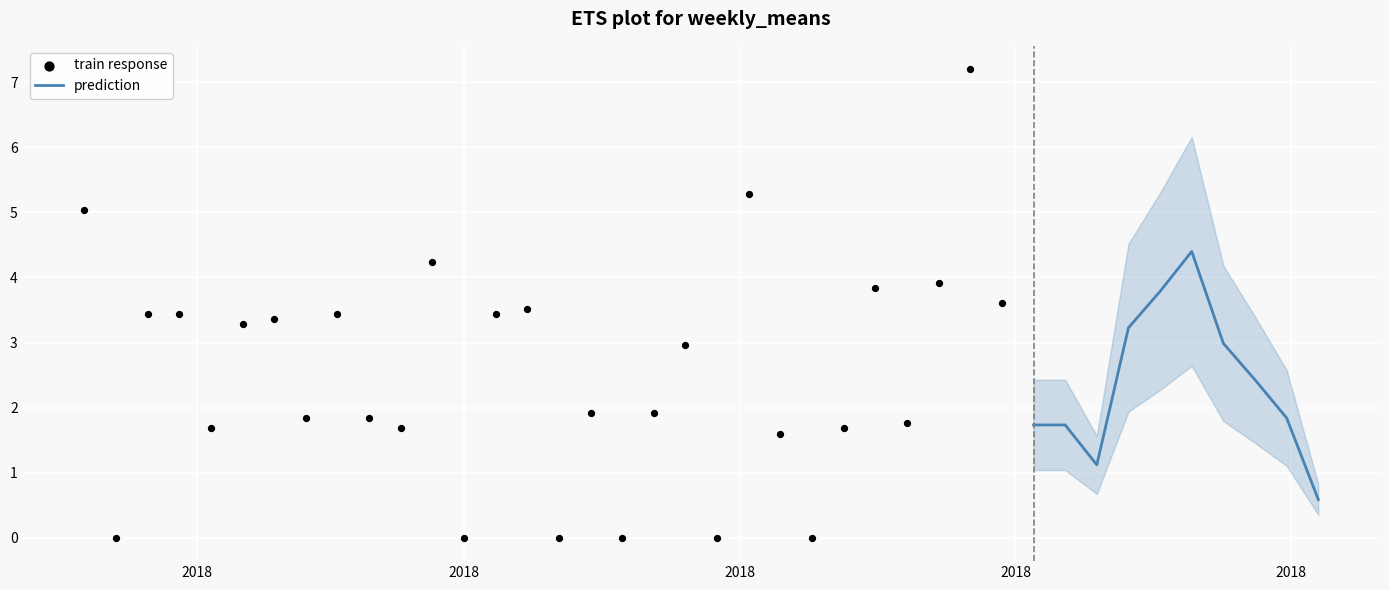

What is the change in value from 9 to 30?

+1.7